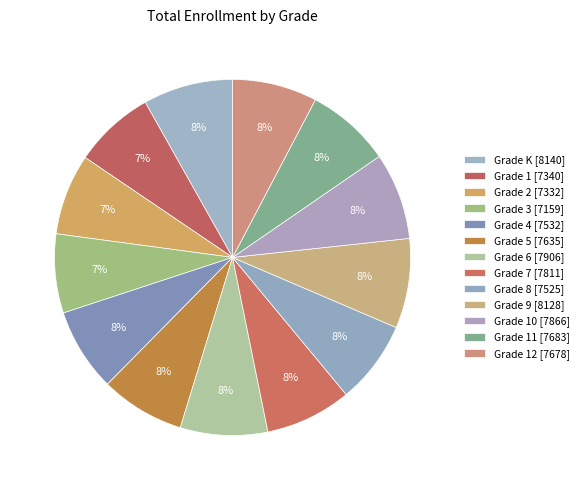

Count the number of slices in the pie.

13